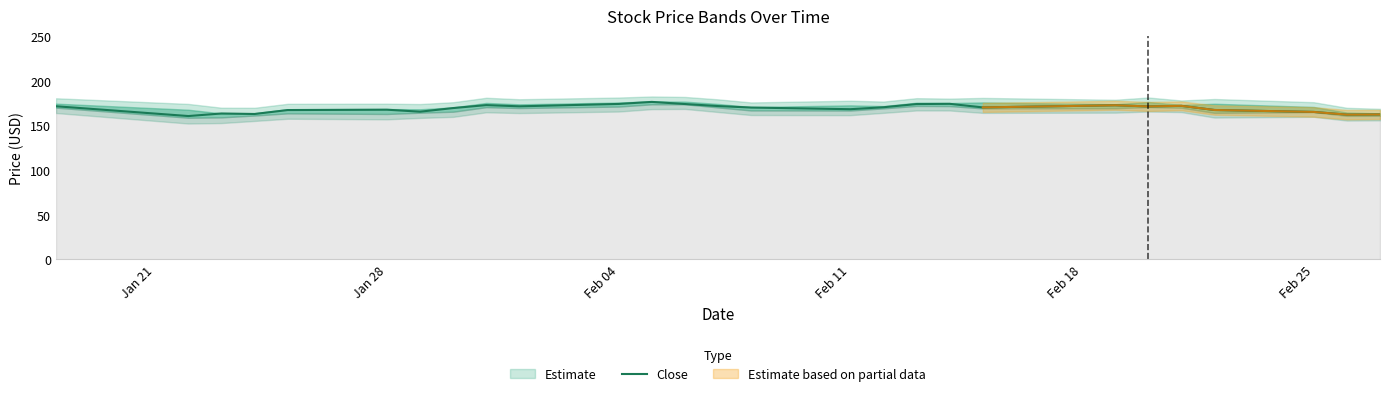

True or false: the data has more than 0 interior local peaks.

True